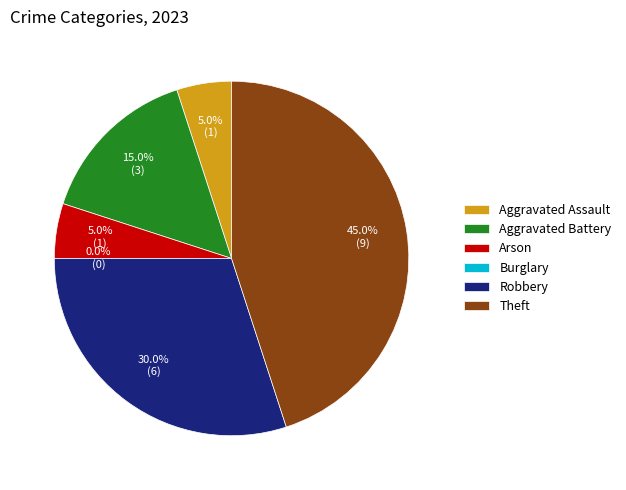

To the nearest percent, what is the difference between the largest and smallest slice percentages?

45%